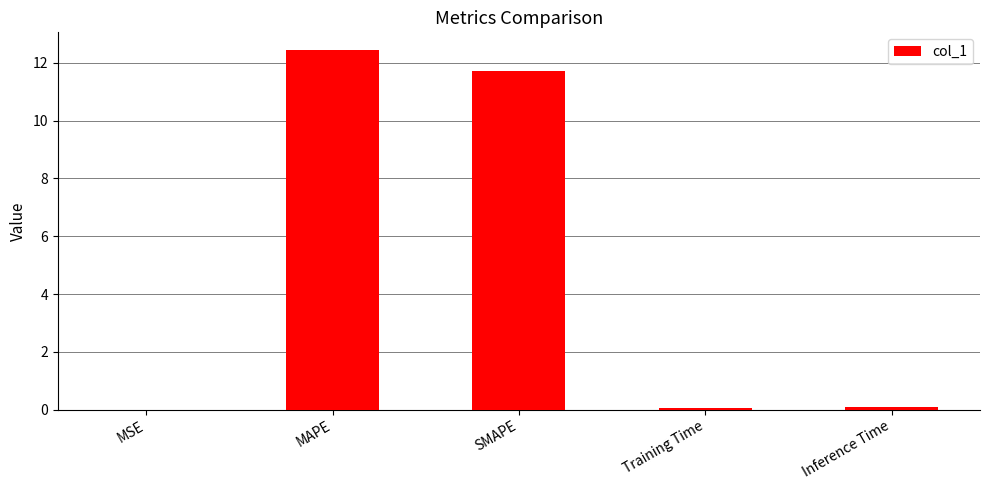

The value at MAPE is 12.4. True or false?

True